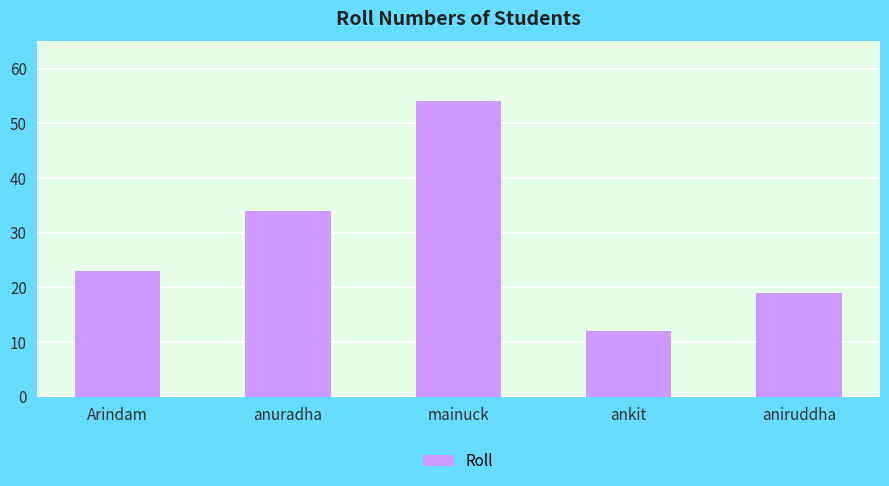

Reading left to right, transcribe all the data shown in this chart.

23	34	54	12	19